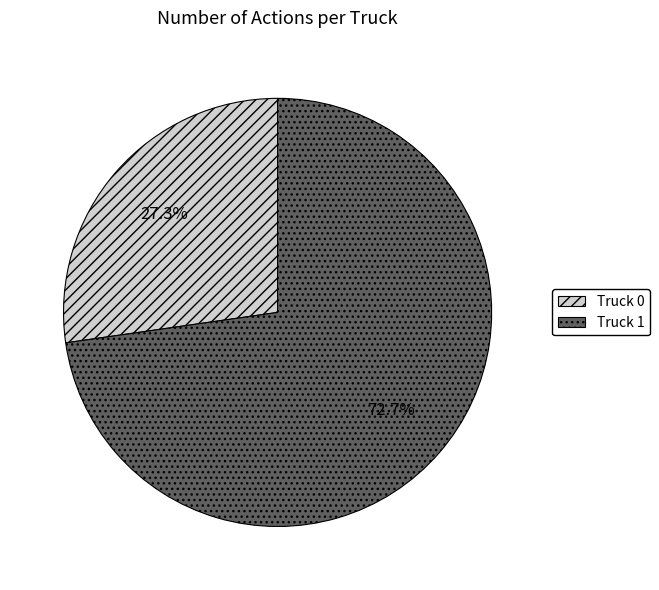

To the nearest percent, what portion does Truck 1 represent?

73%